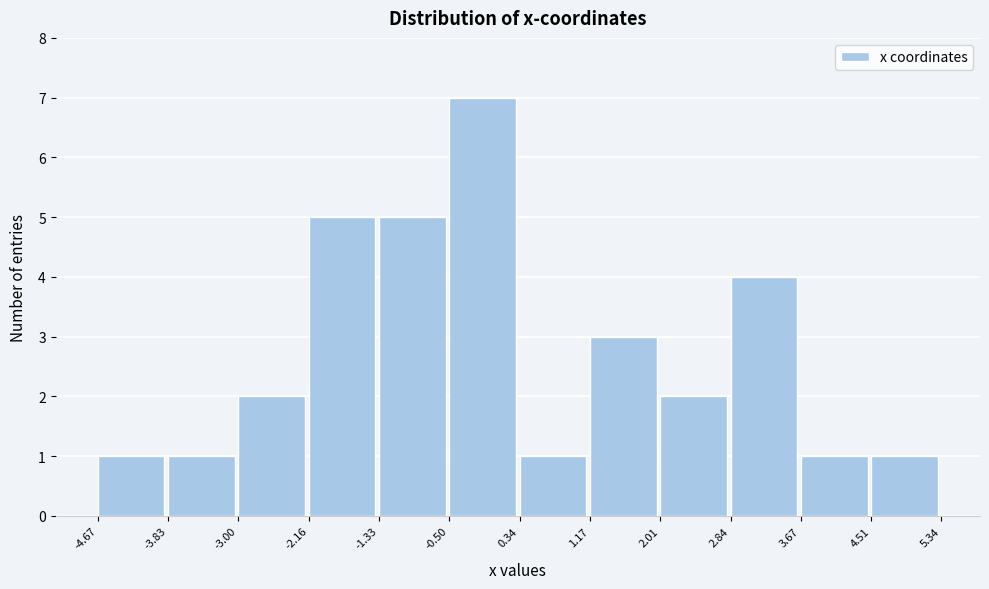

How tall is the bar that spans 2.84 to 3.67 on the x-axis? The values are not printed on the chart, so give them approximately, as read against the axis.

4